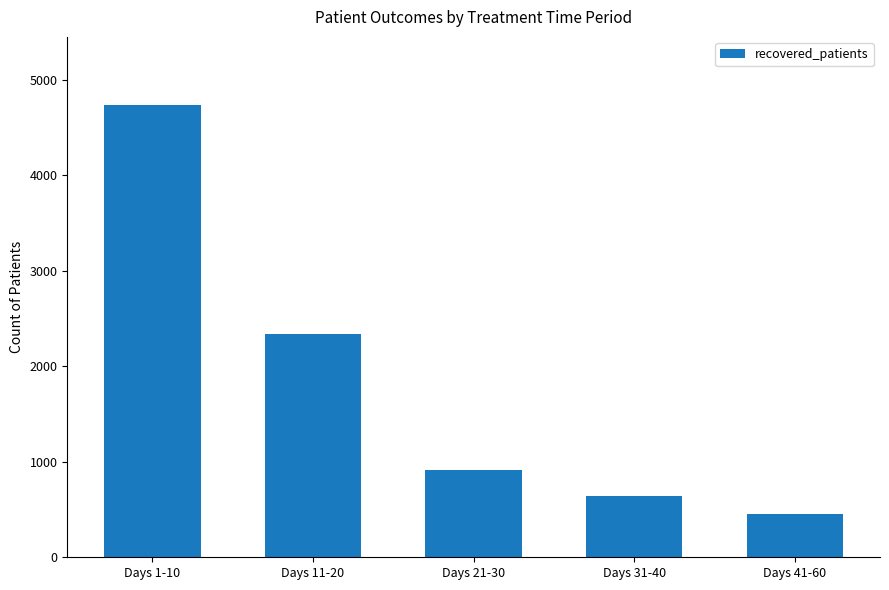

List the labels in order of value, smallest first.

Days 41-60, Days 31-40, Days 21-30, Days 11-20, Days 1-10